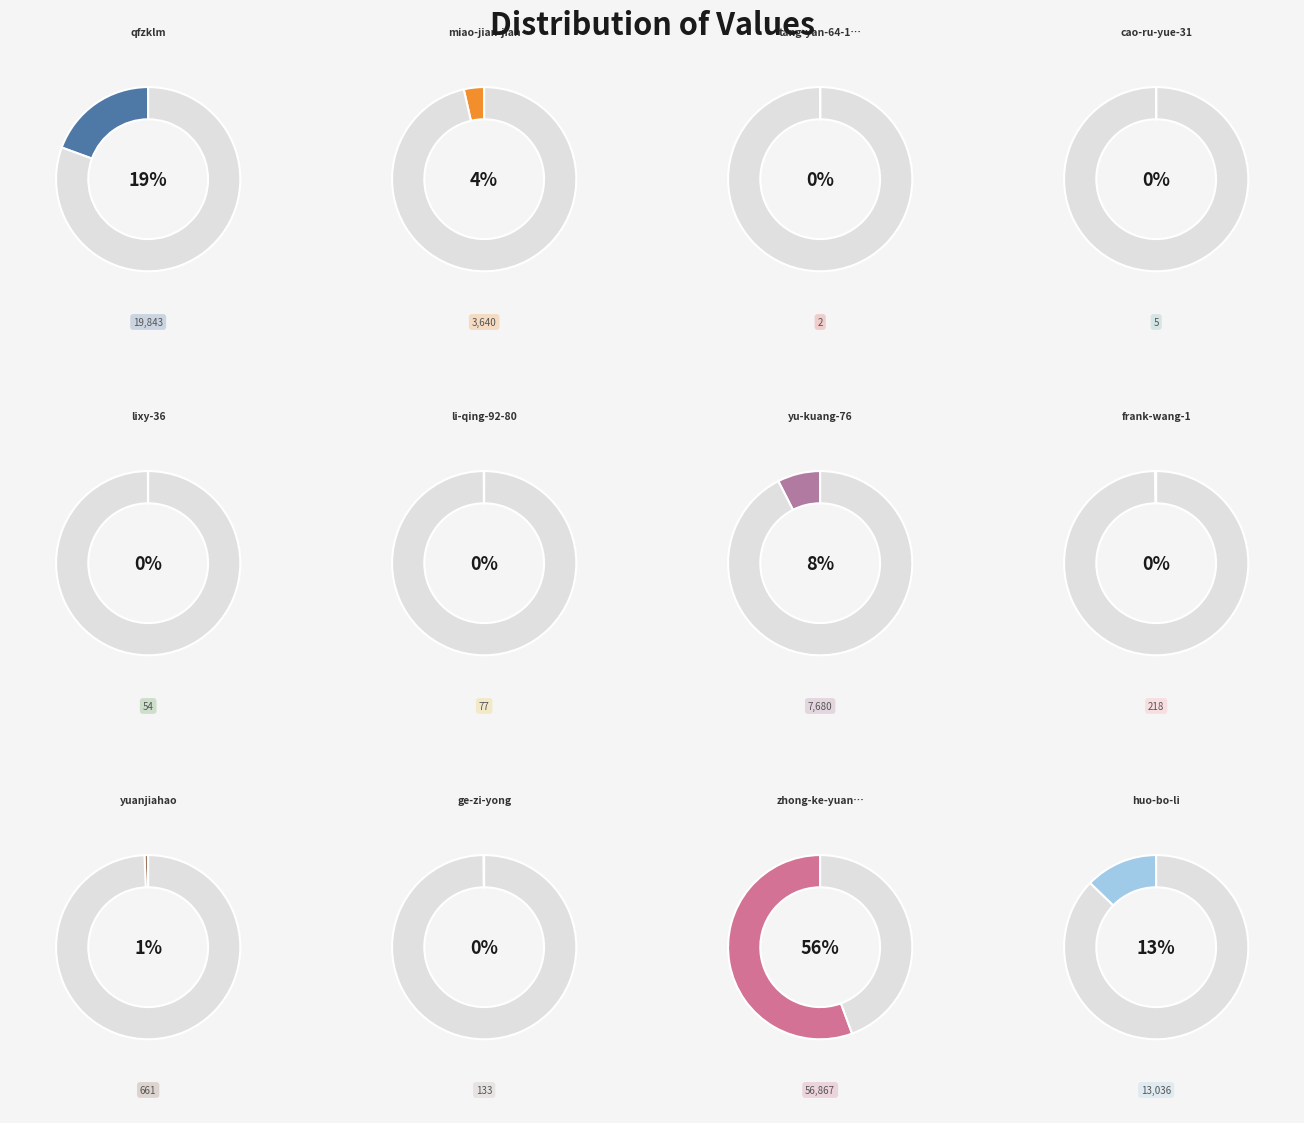

What is the change in value from li-qing-92-80 to yuanjiahao?

+584